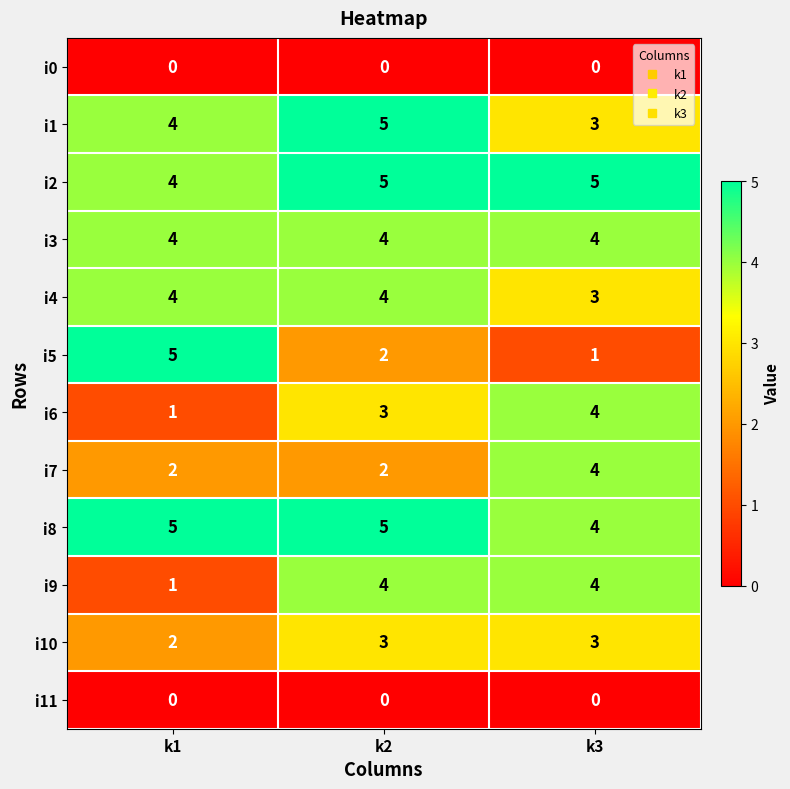

What is the total value across all series at k1?

32